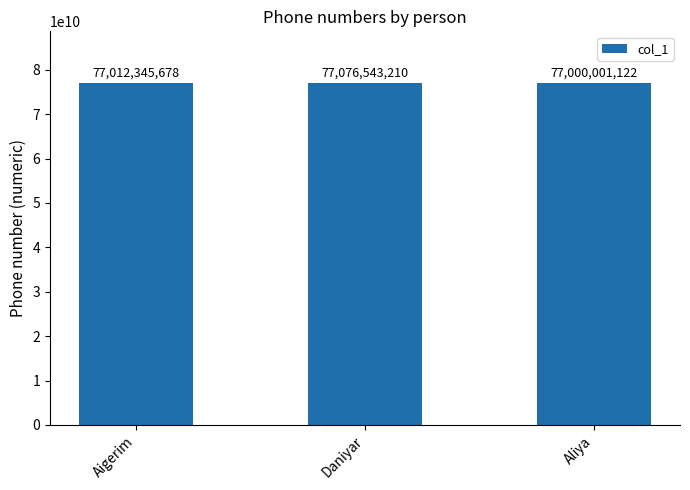

What position from the left is Aigerim?

1